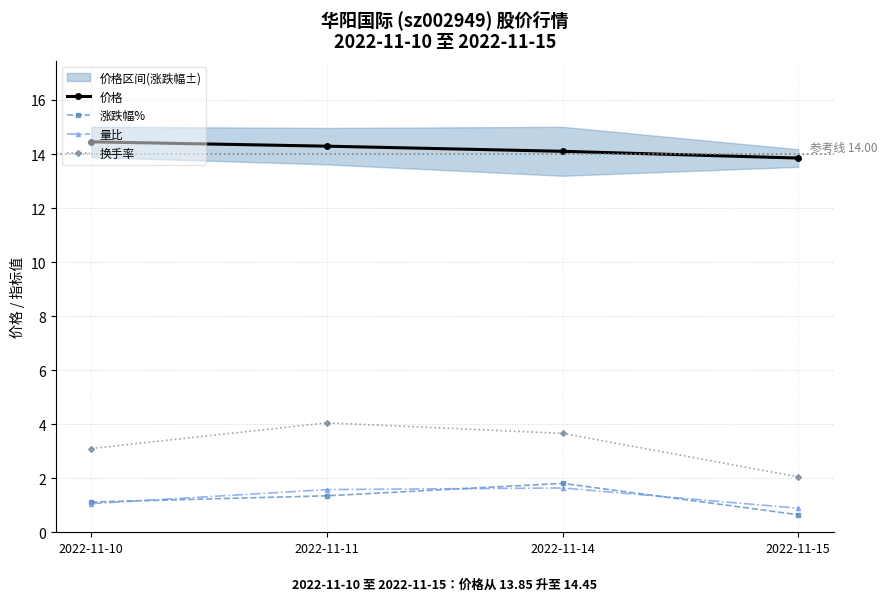

True or false: 换手率 has a value of 0.9 at 2022-11-15.

False